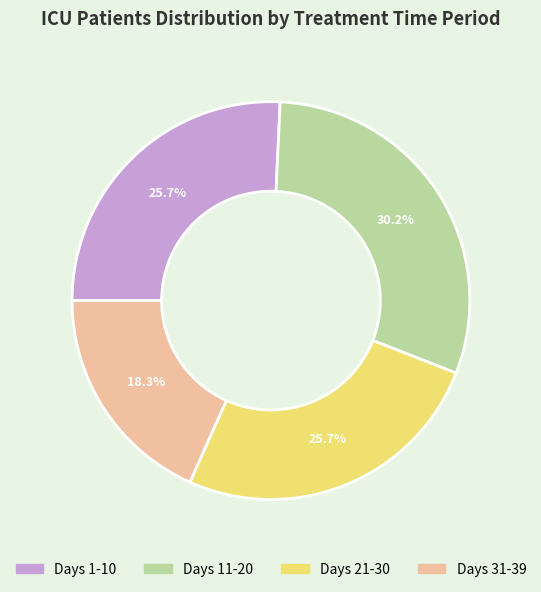

Which slice is the largest?

Days 11-20